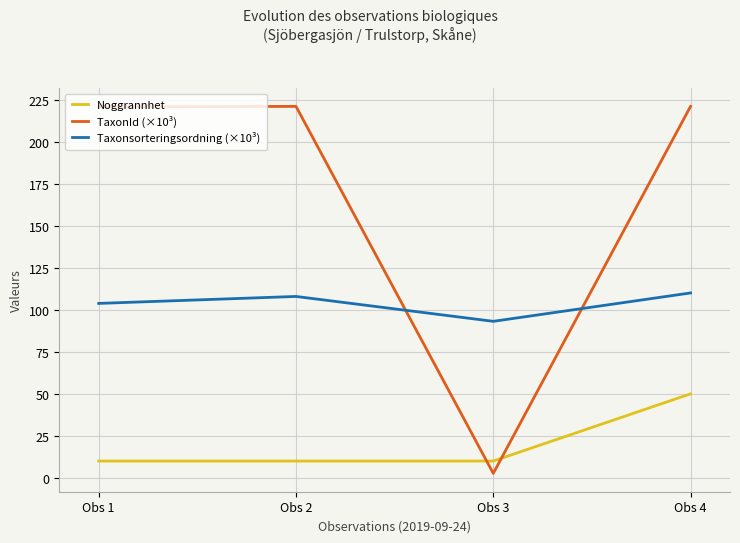

Does the chart have visible grid lines?

Yes